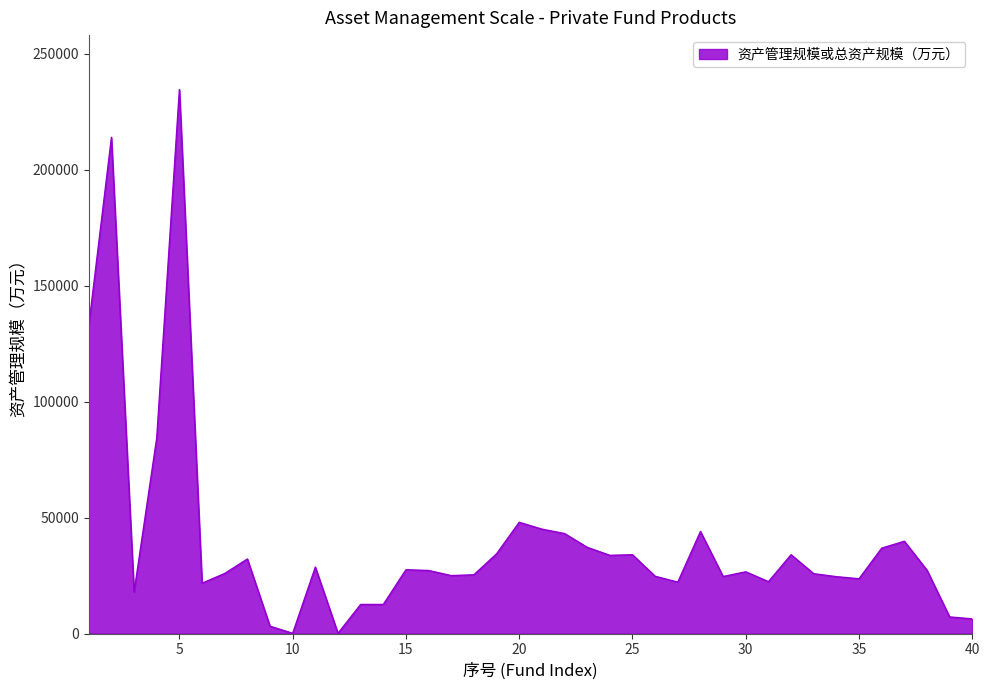

What is the greatest value displayed?

234569